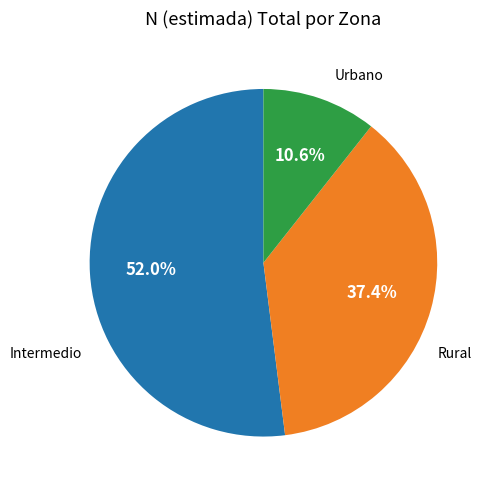

Does any single category account for the majority?

Yes